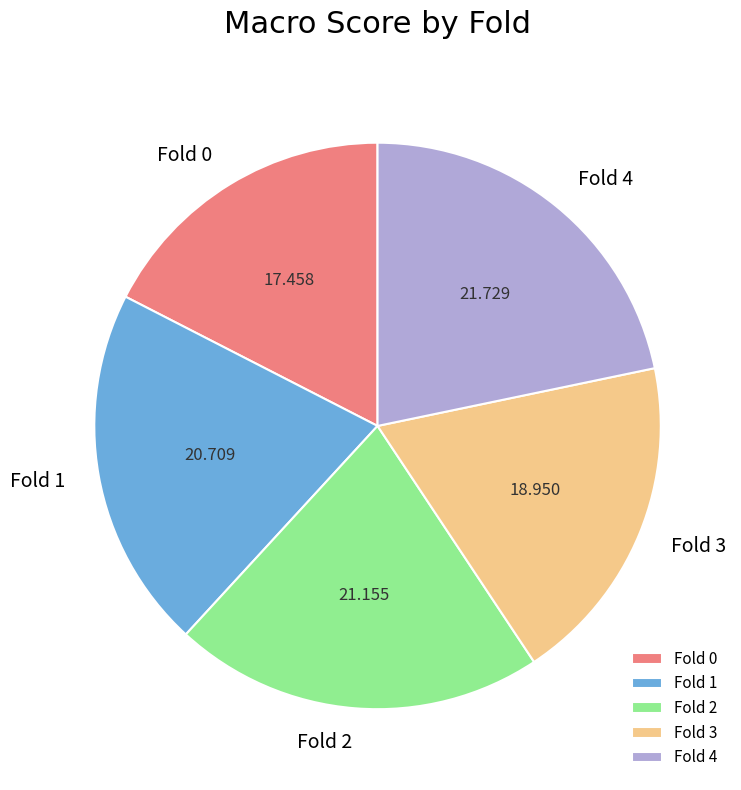

Does Fold 3 account for over 50% of the chart?

No